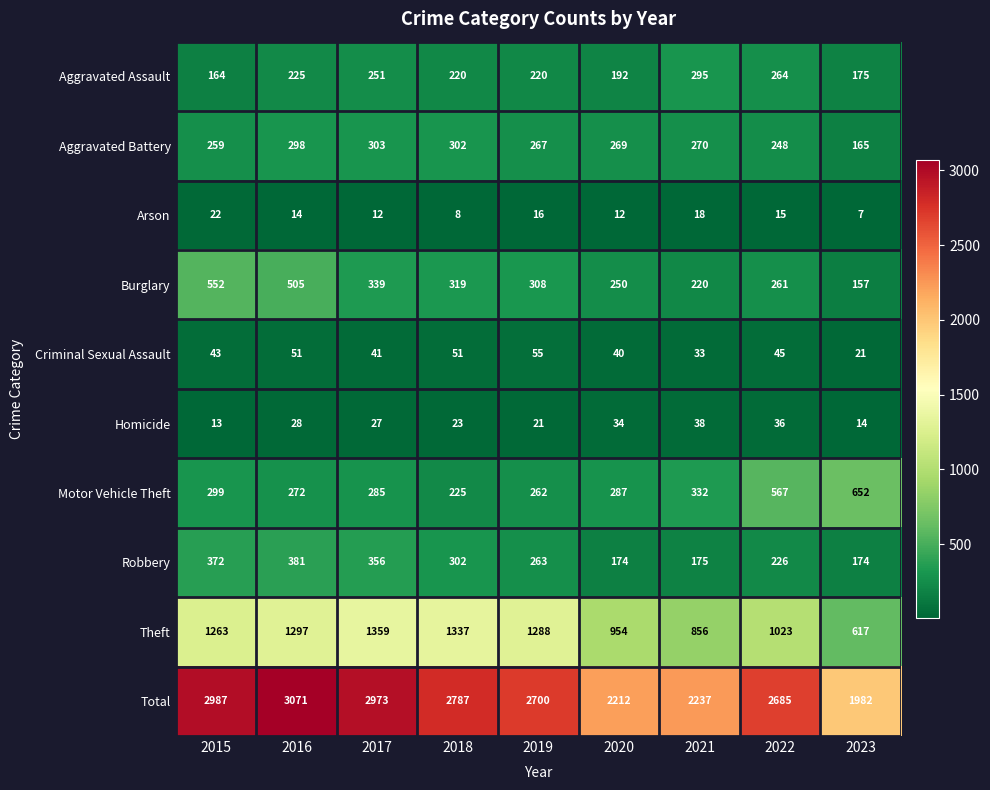

Rank the series by their maximum value, from highest to lowest.

Total, Theft, Motor Vehicle Theft, Burglary, Robbery, Aggravated Battery, Aggravated Assault, Criminal Sexual Assault, Homicide, Arson